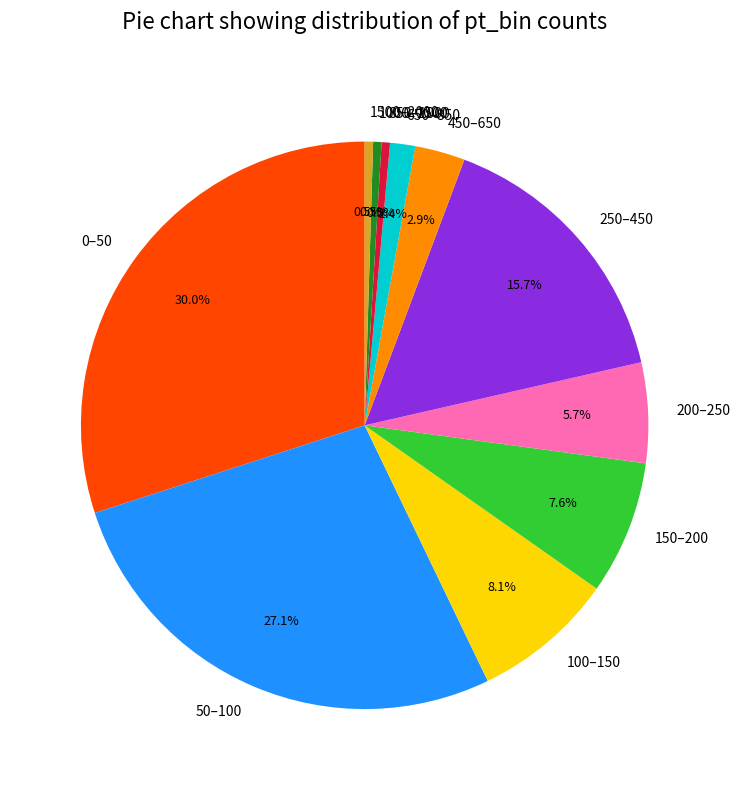

To the nearest percent, what is the difference between the largest and smallest slice percentages?

30%